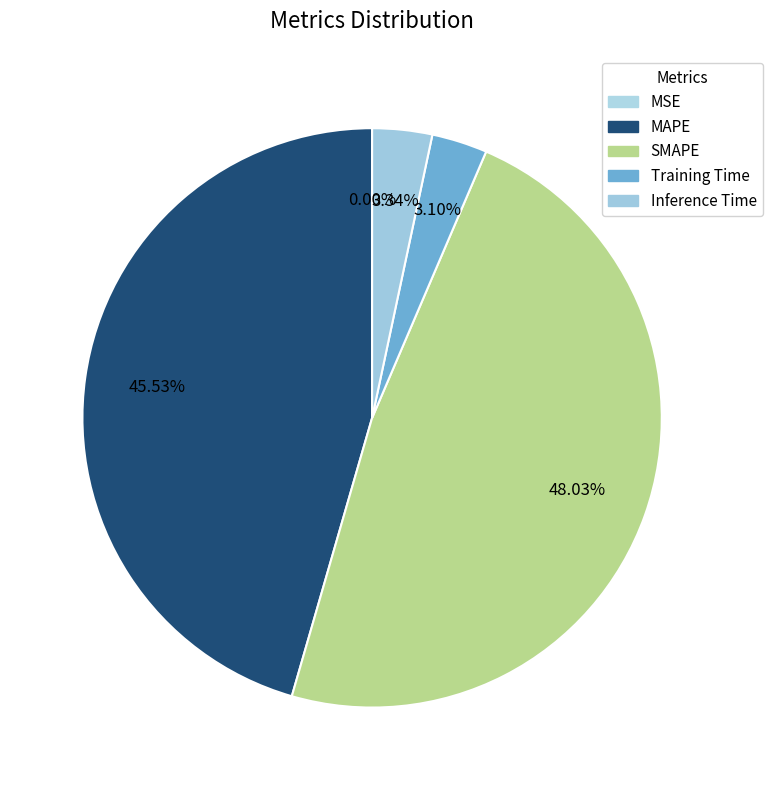

To the nearest percent, what is the difference between the Training Time and MSE slice percentages?

3%